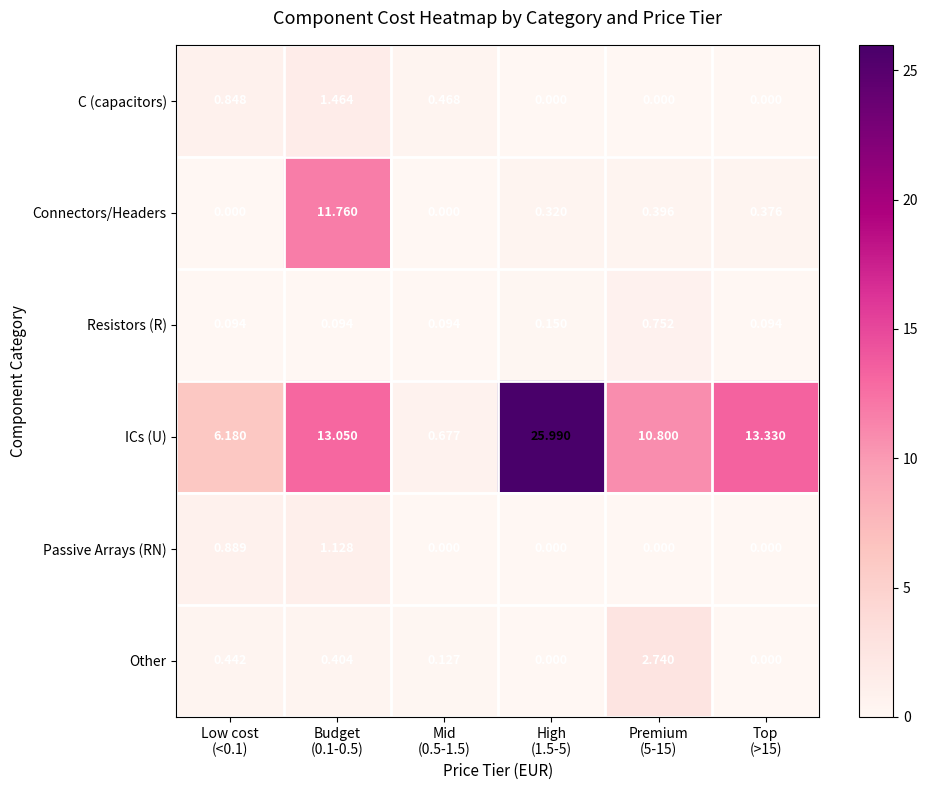

What is the maximum value shown in the chart?

26.0